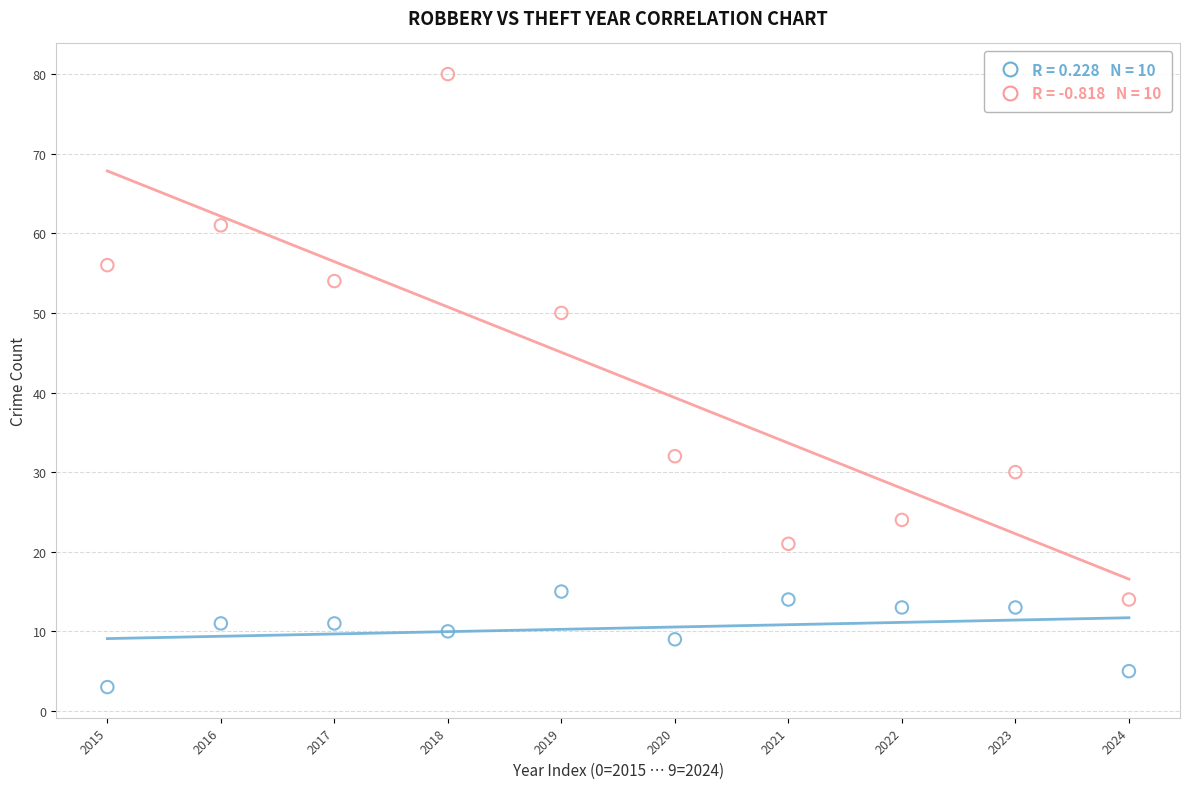

How many points are shown in the scatter plot?

20